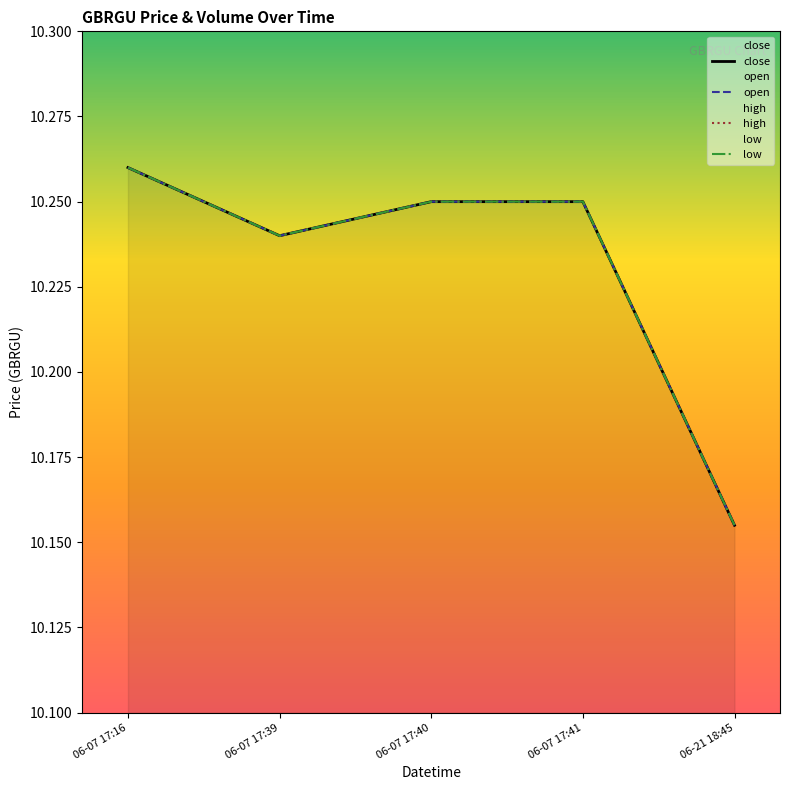

Reading left to right, transcribe all the data shown in this chart.

close: 06-07 17:16=10.3	06-07 17:39=10.2	06-07 17:40=10.2	06-07 17:41=10.2	06-21 18:45=10.2
open: 06-07 17:16=10.3	06-07 17:39=10.2	06-07 17:40=10.2	06-07 17:41=10.2	06-21 18:45=10.2
high: 06-07 17:16=10.3	06-07 17:39=10.2	06-07 17:40=10.2	06-07 17:41=10.2	06-21 18:45=10.2
low: 06-07 17:16=10.3	06-07 17:39=10.2	06-07 17:40=10.2	06-07 17:41=10.2	06-21 18:45=10.2